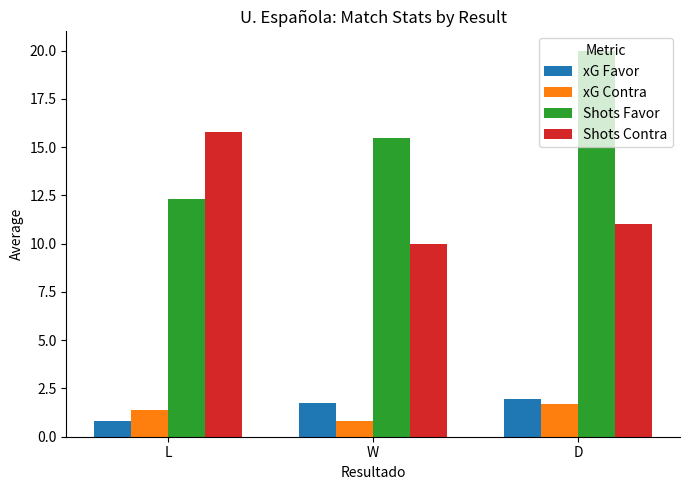

Rank the categories by Shots Favor value from highest to lowest.

D, W, L